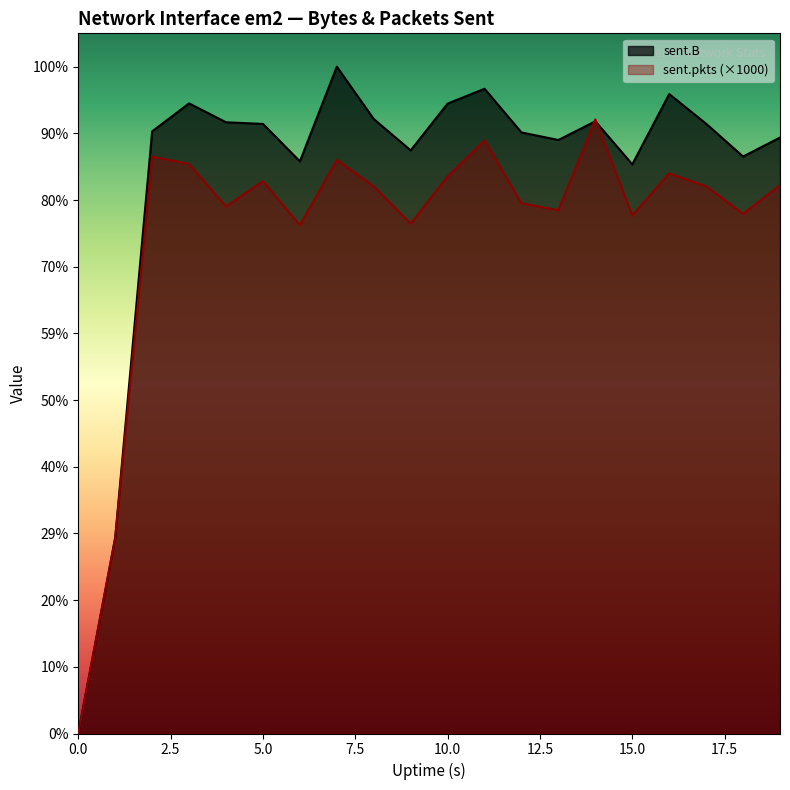

True or false: sent.pkts and sent.B intersect in this chart.

True